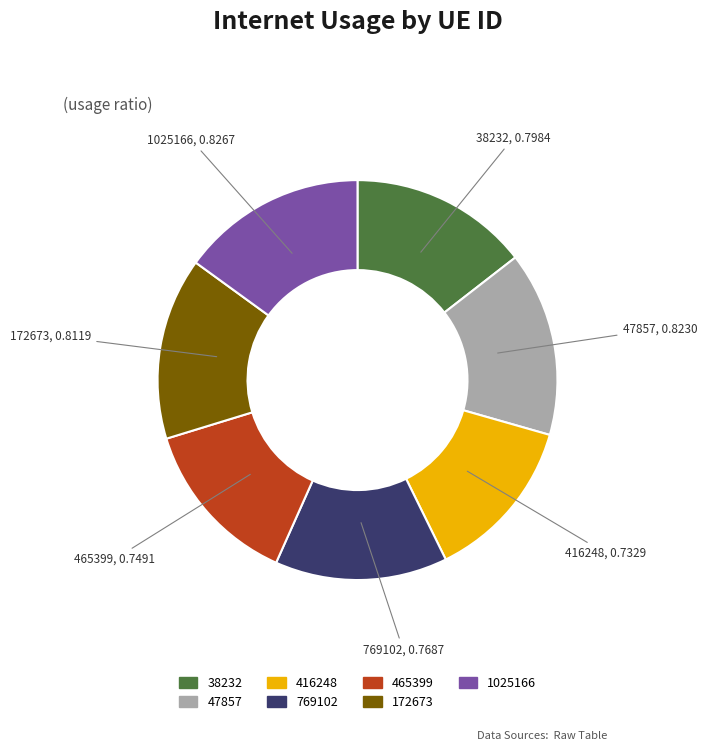

Does 1025166 represent more than half of the total?

No